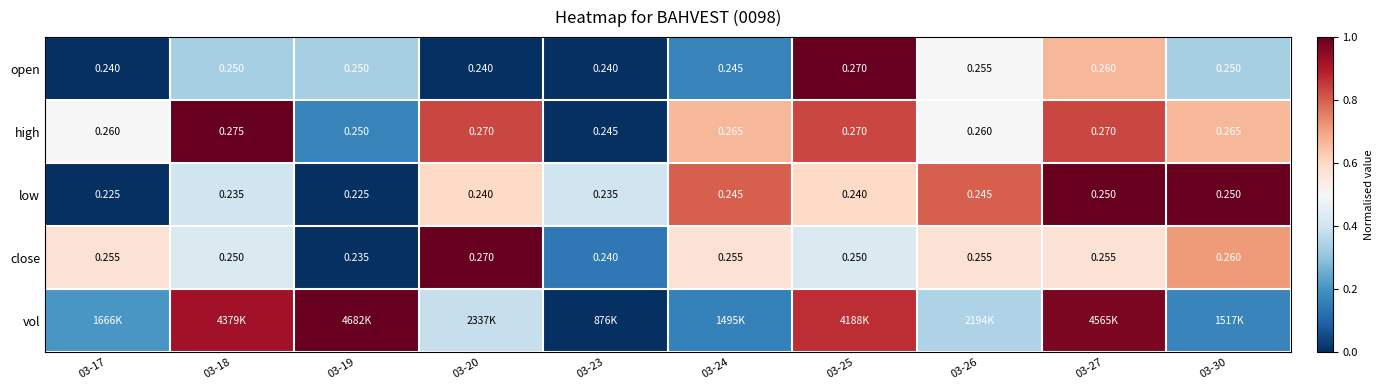

True or false: high has a value of 0.4 at 03-30.

False